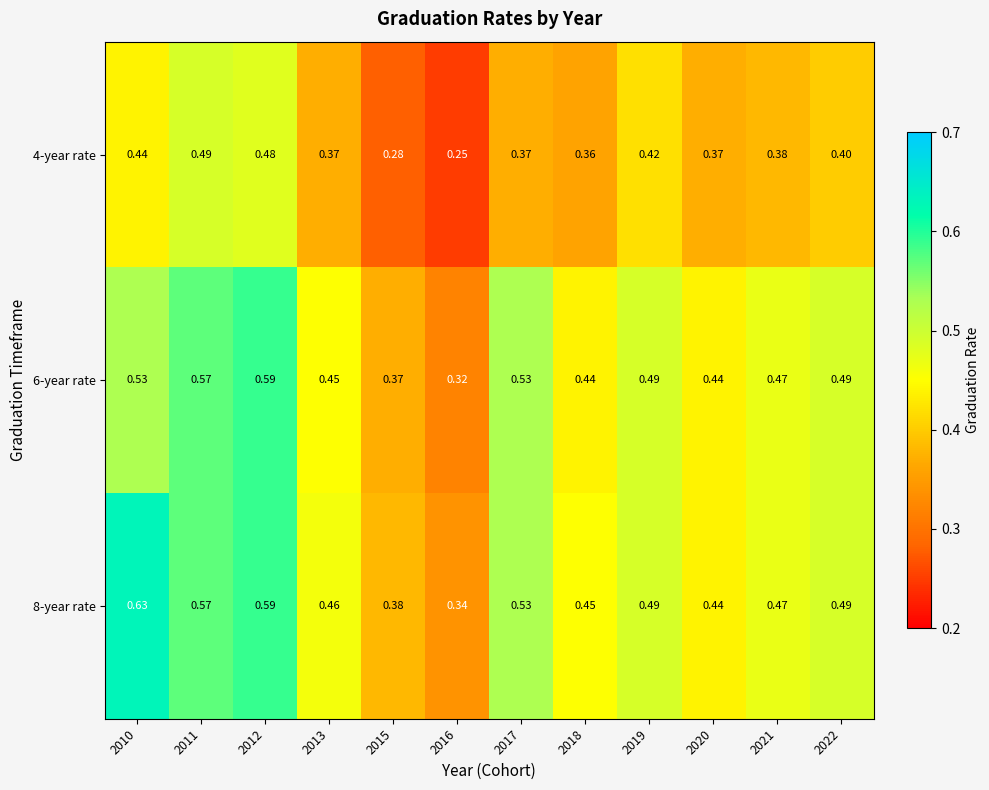

Is the value of 4-year rate at 2021 greater than the value of 8-year rate at 2012?

No